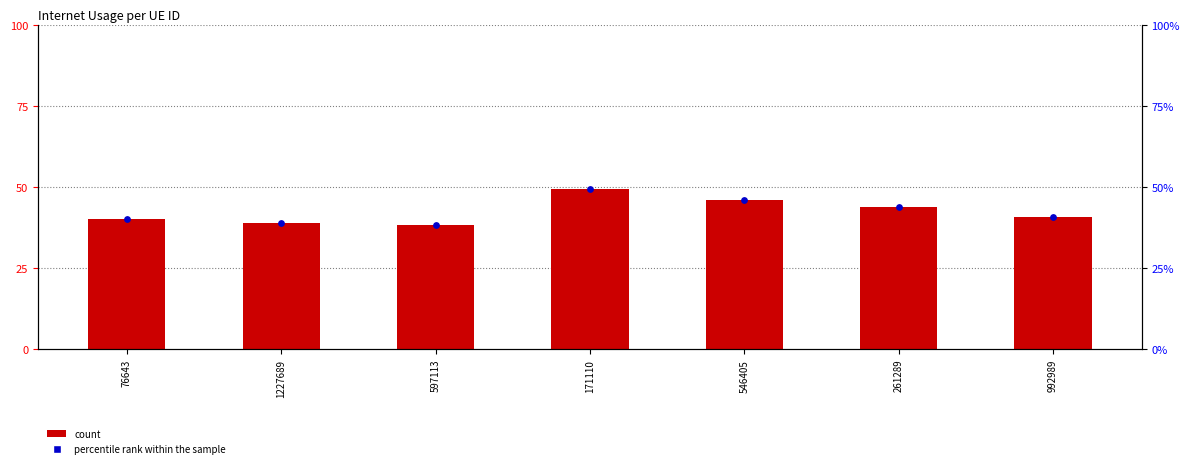

Which series reaches the maximum Y coordinate?

Internet usage